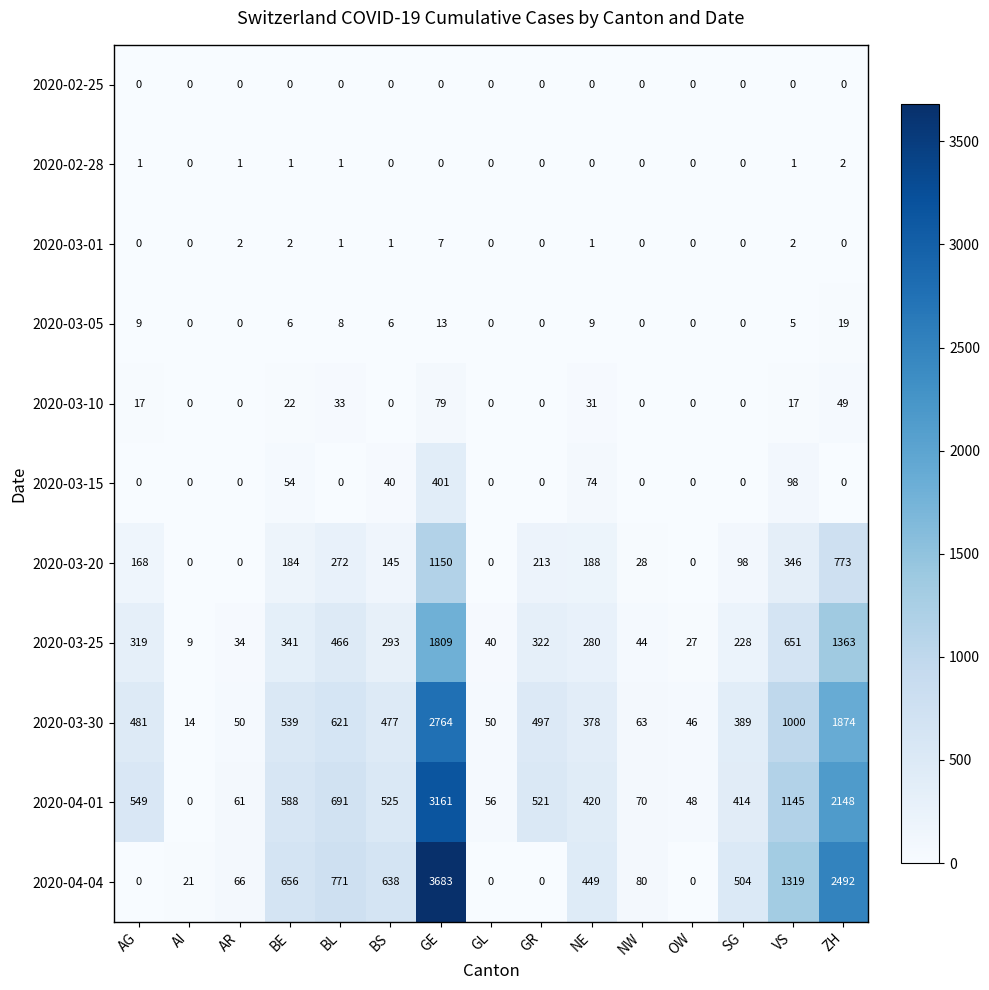

Between AR and NW, which series saw the biggest shift?

2020-03-20